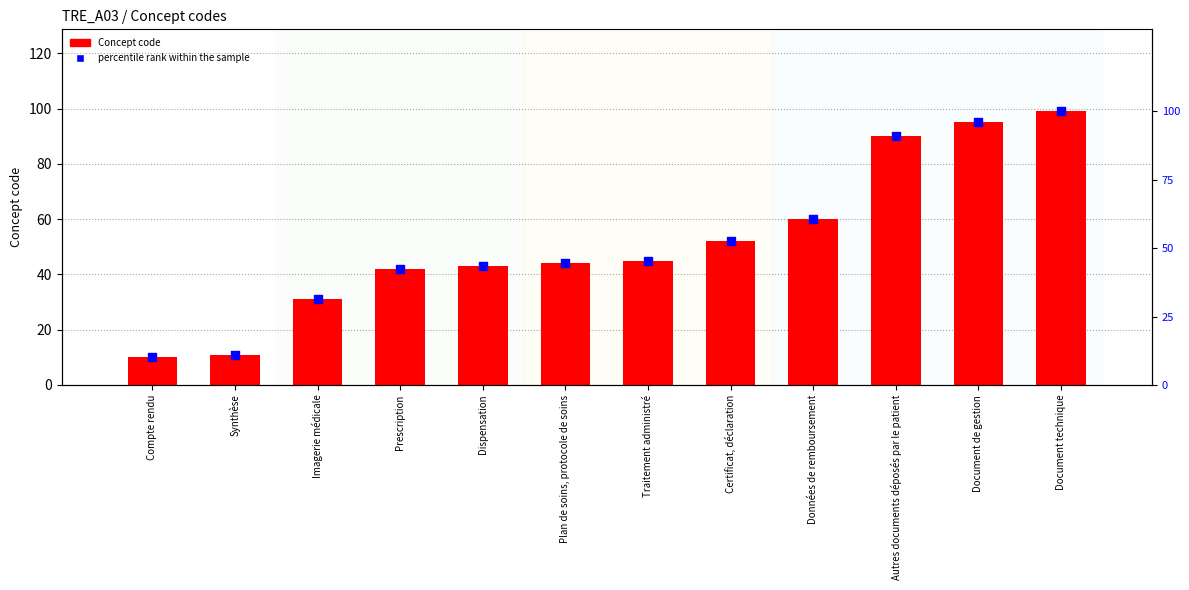

Is the value of percentile rank within the sample at Traitement administré greater than the value of Concept code at Traitement administré?

Yes